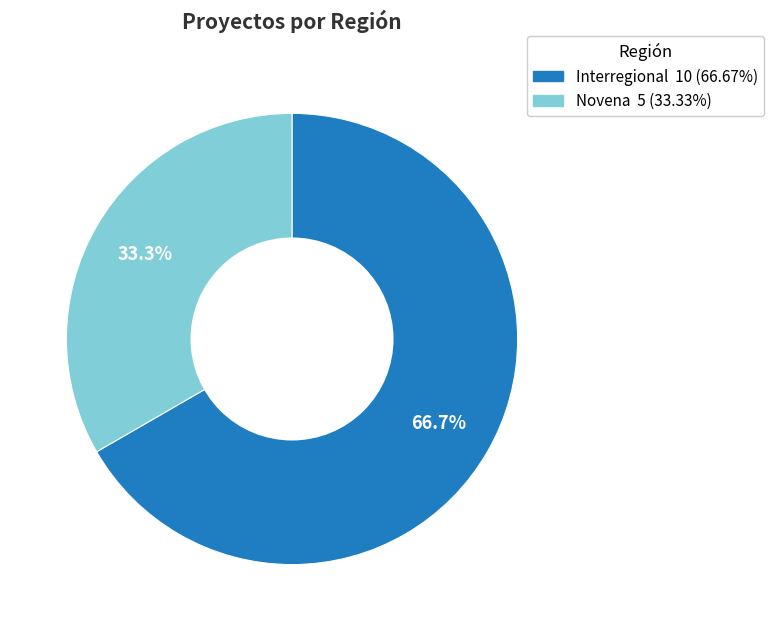

What is the ratio of the value at Novena to the value at Interregional?

0.5